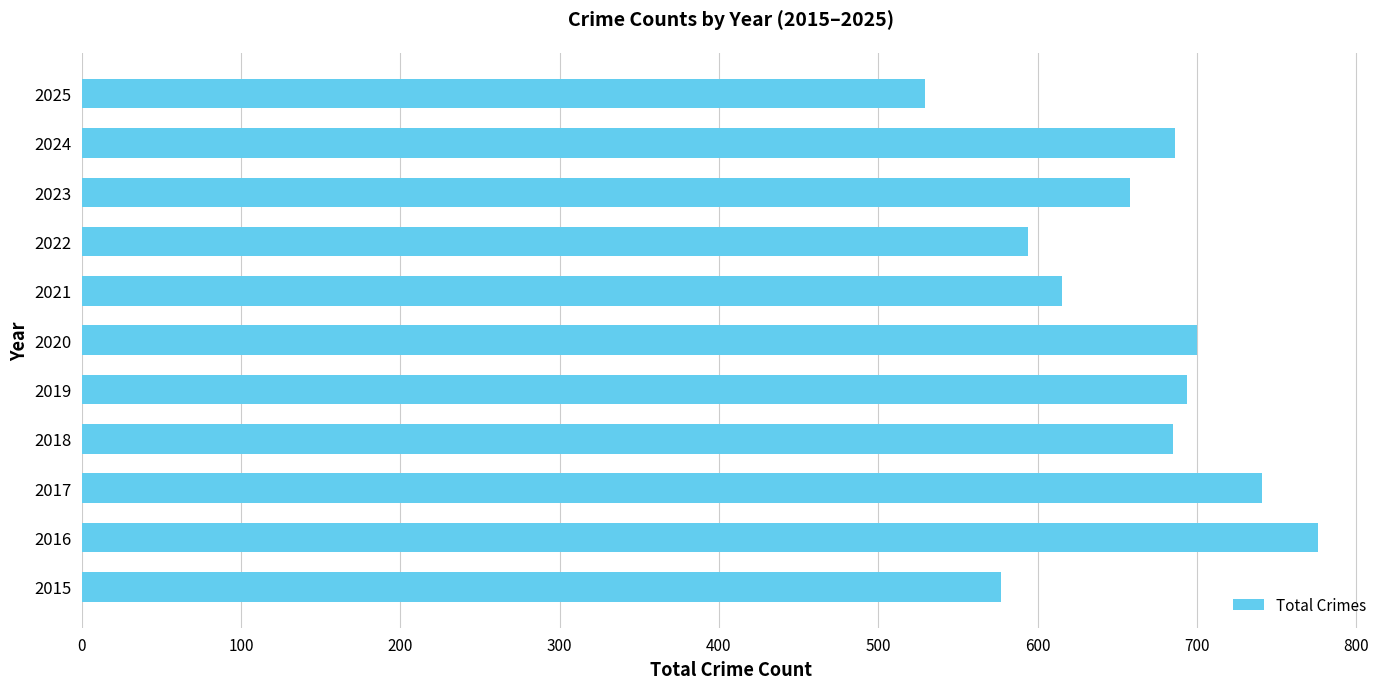

Read the value at 2023.

658